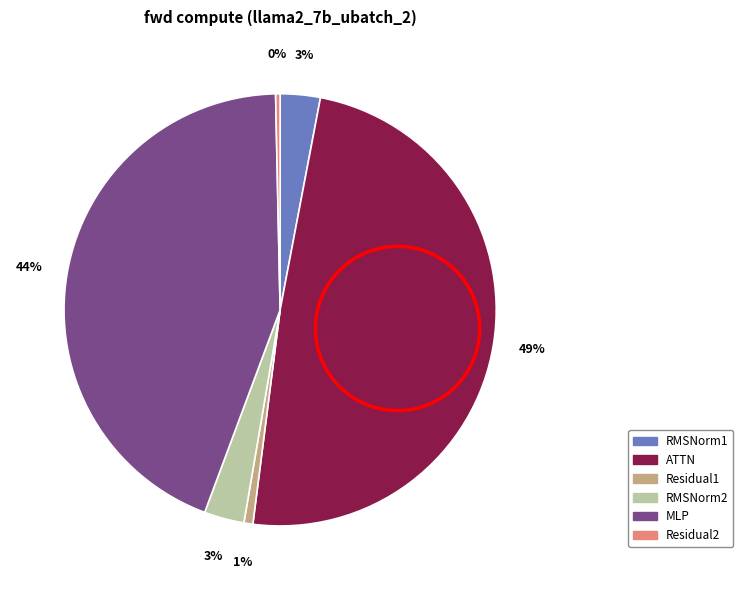

To the nearest percent, what is the combined percentage of RMSNorm2 and ATTN?

52%